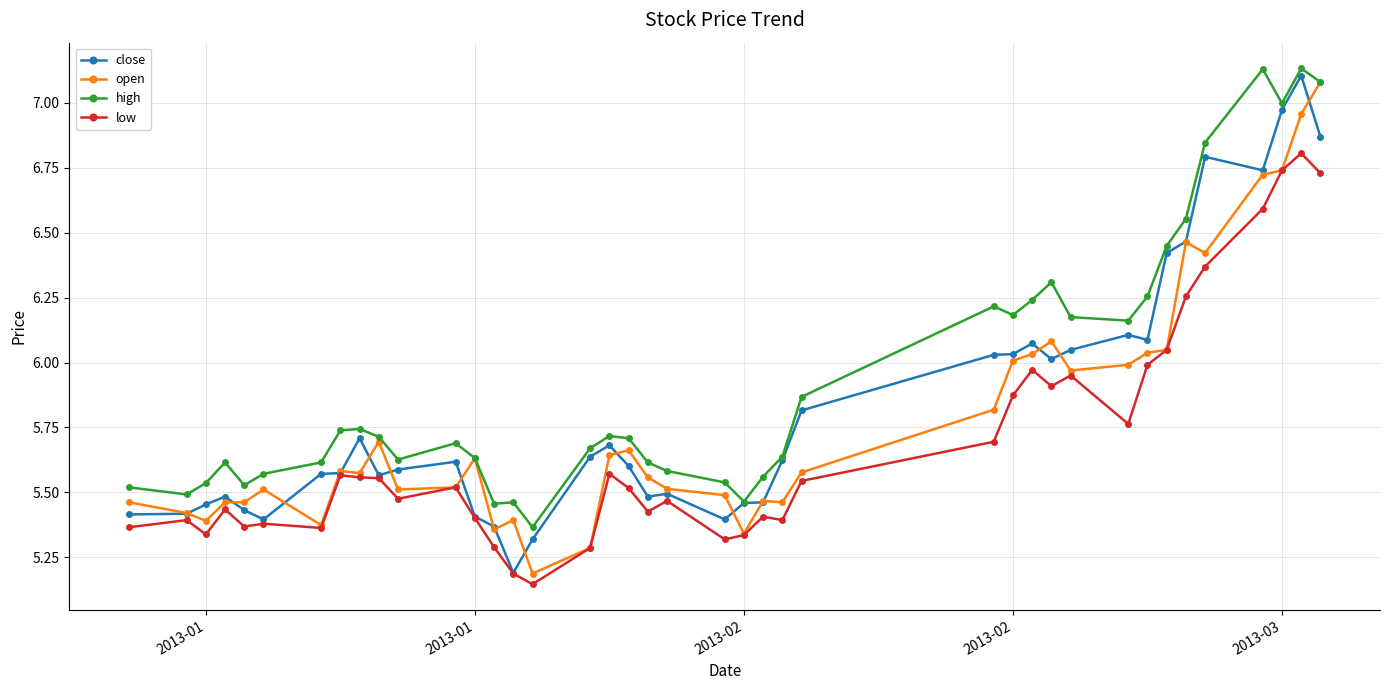

Which series has the largest total across all categories?

high